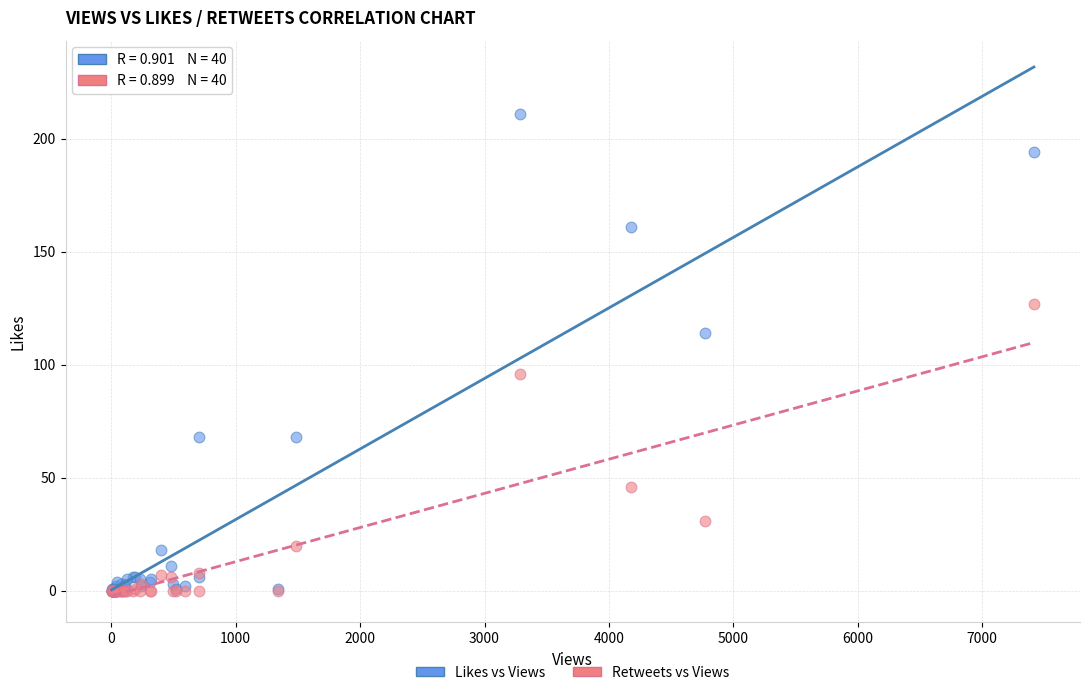

What are all the series names shown in the legend?

Likes vs Views, Retweets vs Views